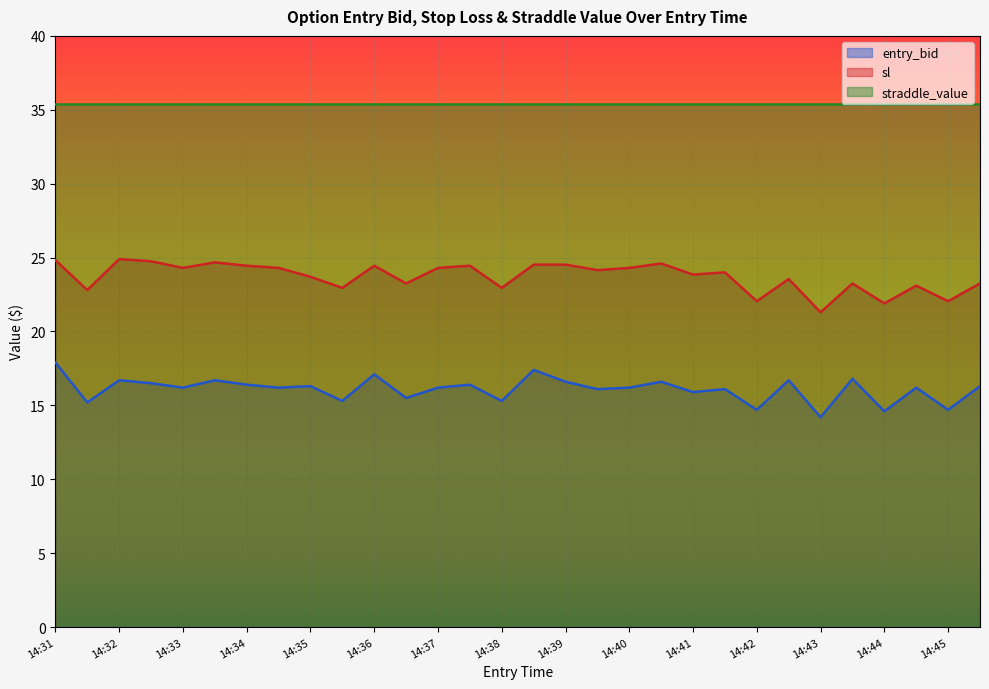

What is the lowest value of the straddle_value series?

35.4